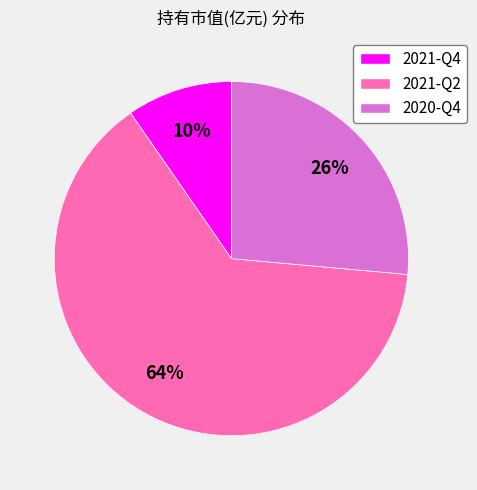

Is the sum of 2020-Q4 and 2021-Q4 greater than half?

No